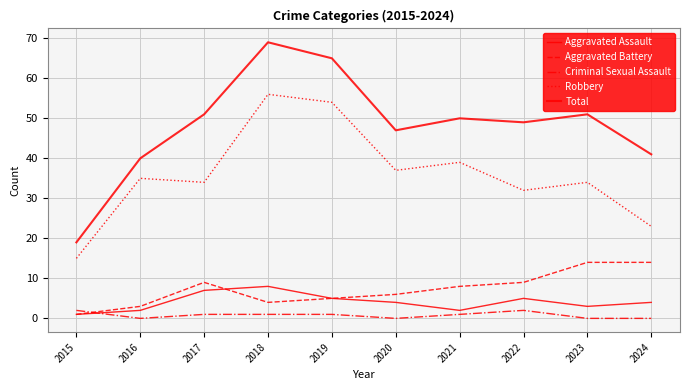

How many lines are shown in the chart?

5